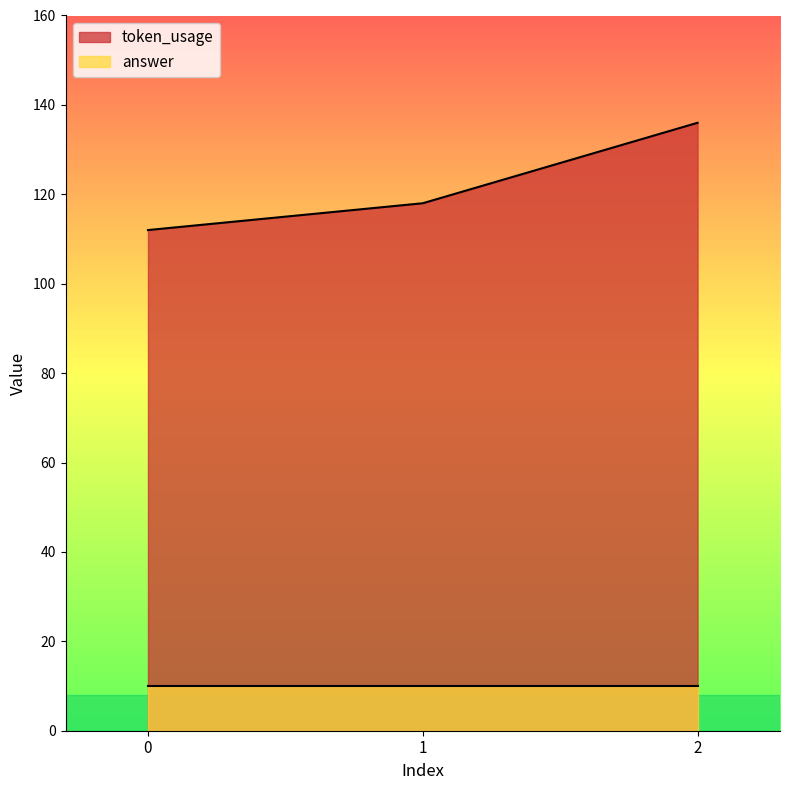

How many values are between 112 and 136?

3